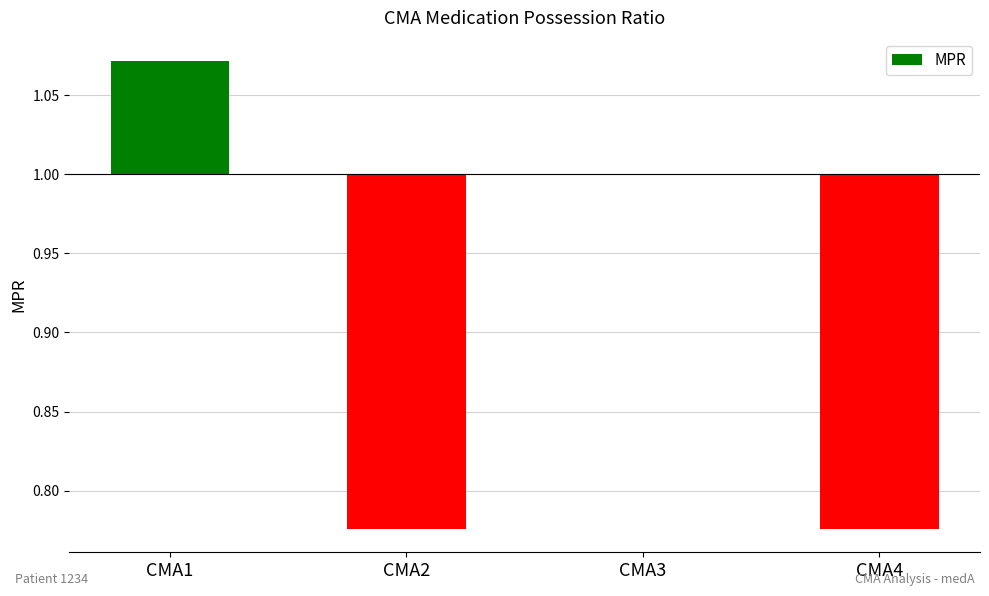

Reading right to left, list all the values displayed in this chart.

CMA4=-0.2	CMA3=0.0	CMA2=-0.2	CMA1=0.1